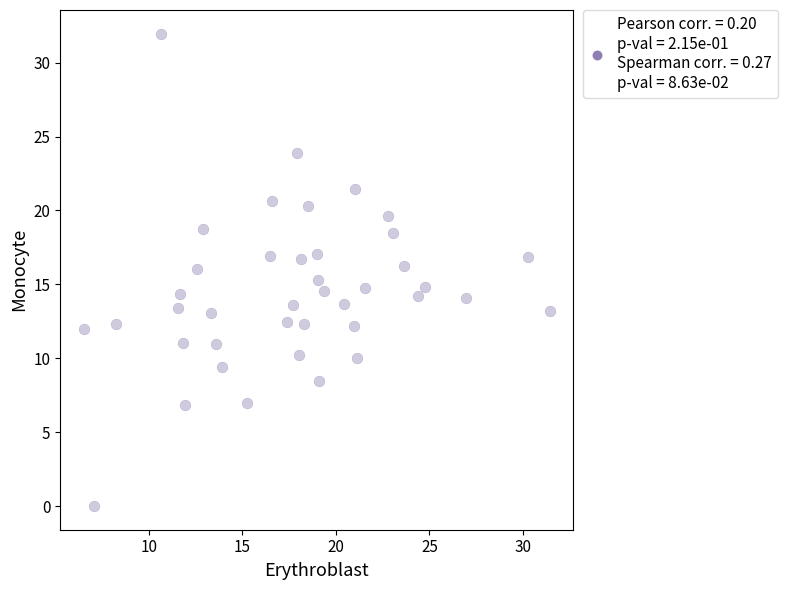

What is the range of X values (max minus min)?

24.9